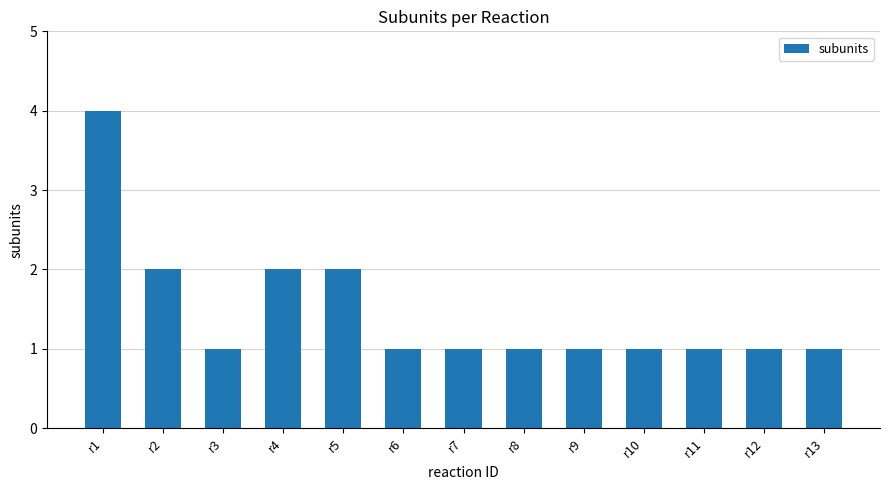

How many values are between 1 and 2?

12